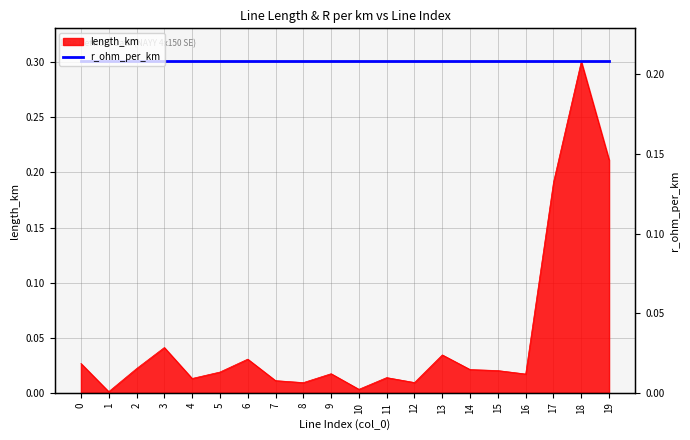

How many lines are shown in the chart?

1